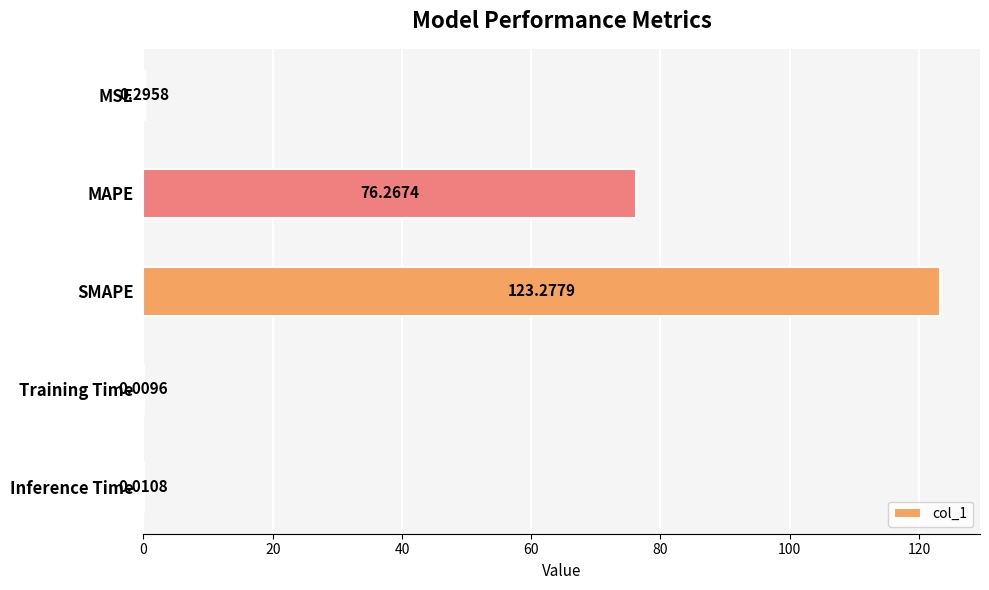

Where is the data nearest to the value 61?

MAPE